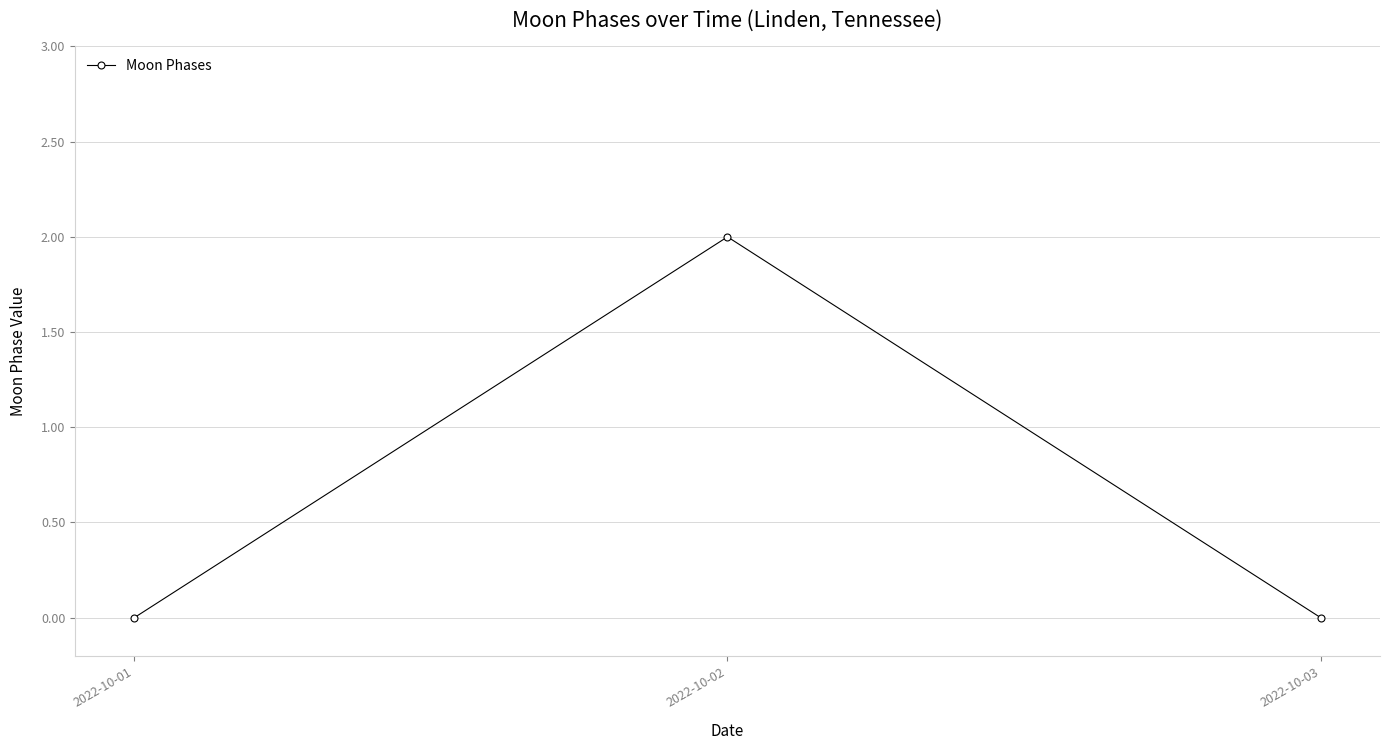

What is the difference between the maximum and minimum values?

2